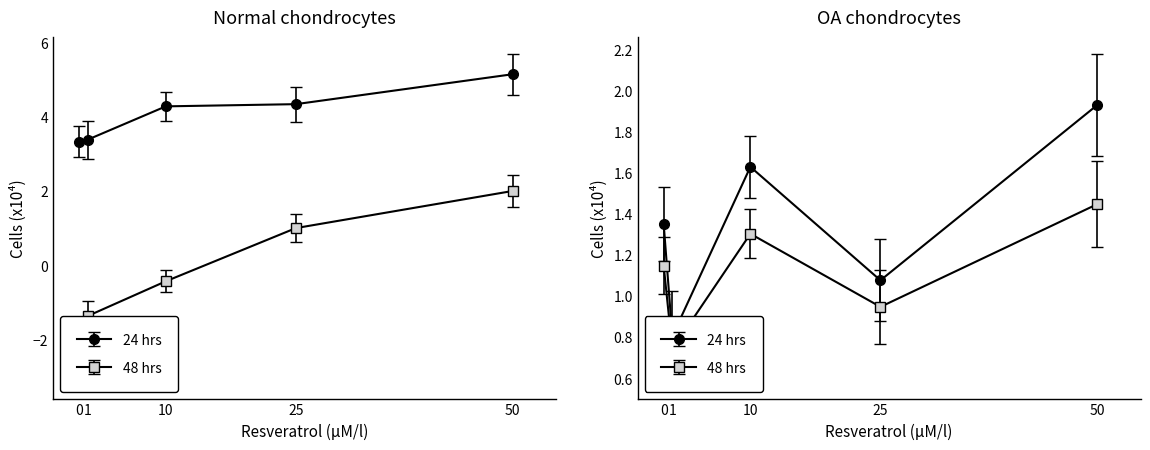

True or false: col_1 has more than 2 points higher than both neighbors.

False